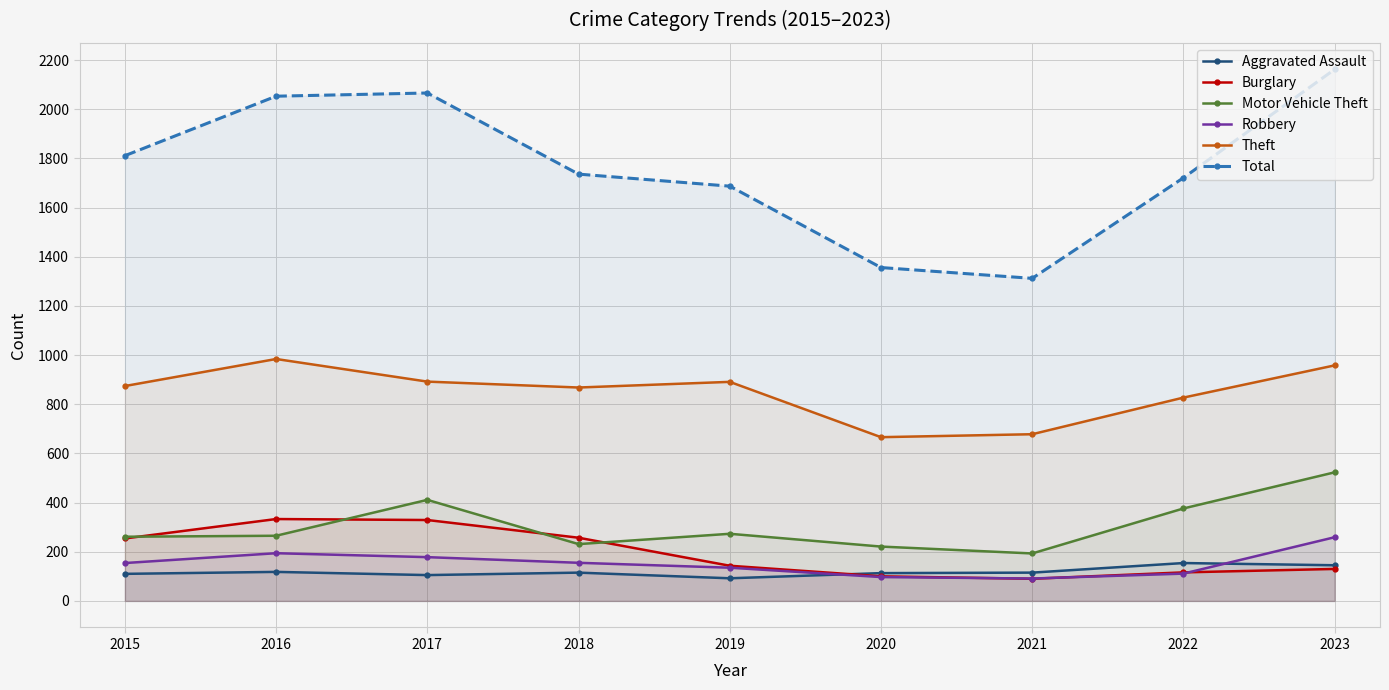

What is the value of the Theft point at the 6th from the left?

666